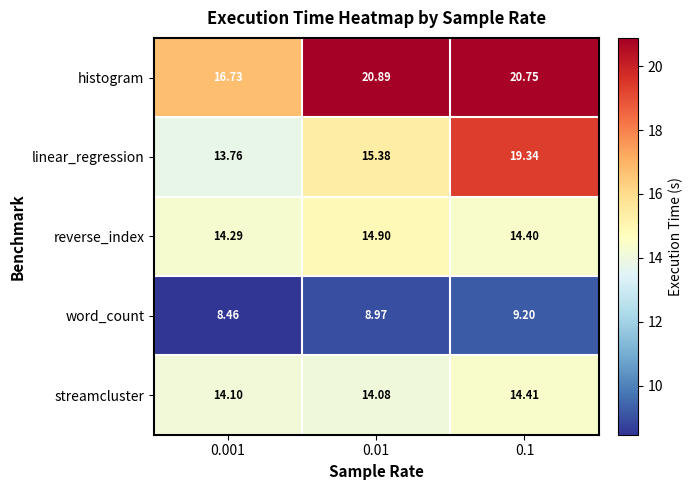

List the series in order of their peak value, lowest first.

word_count, streamcluster, reverse_index, linear_regression, histogram